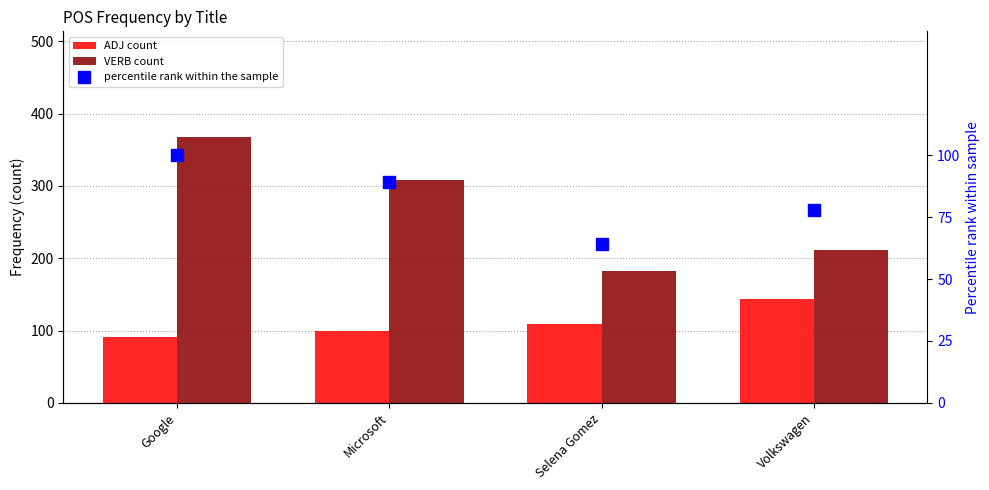

What are all the series names shown in the legend?

ADJ count, VERB count, percentile rank within the sample